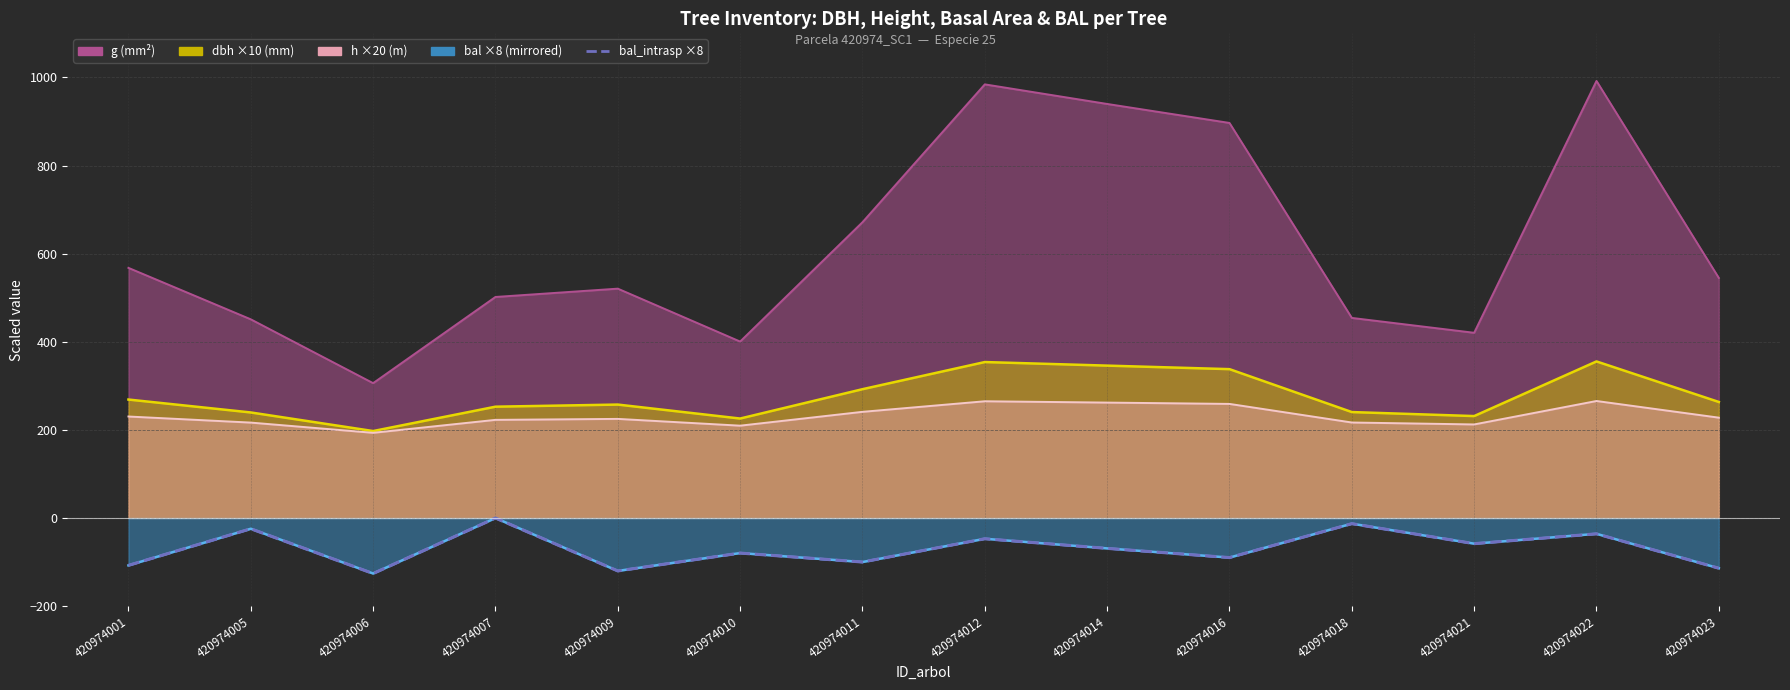

How many interior local valleys (lower than both neighbors) does the data have?

5